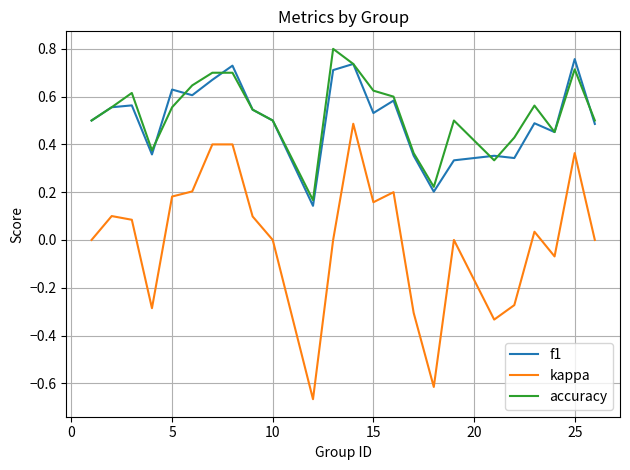

Which series has the widest spread of values?

kappa